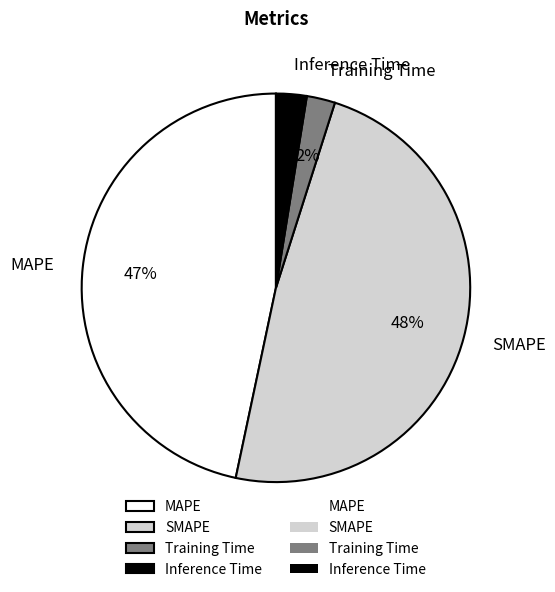

What percentage is the Training Time slice, to the nearest percent?

2%